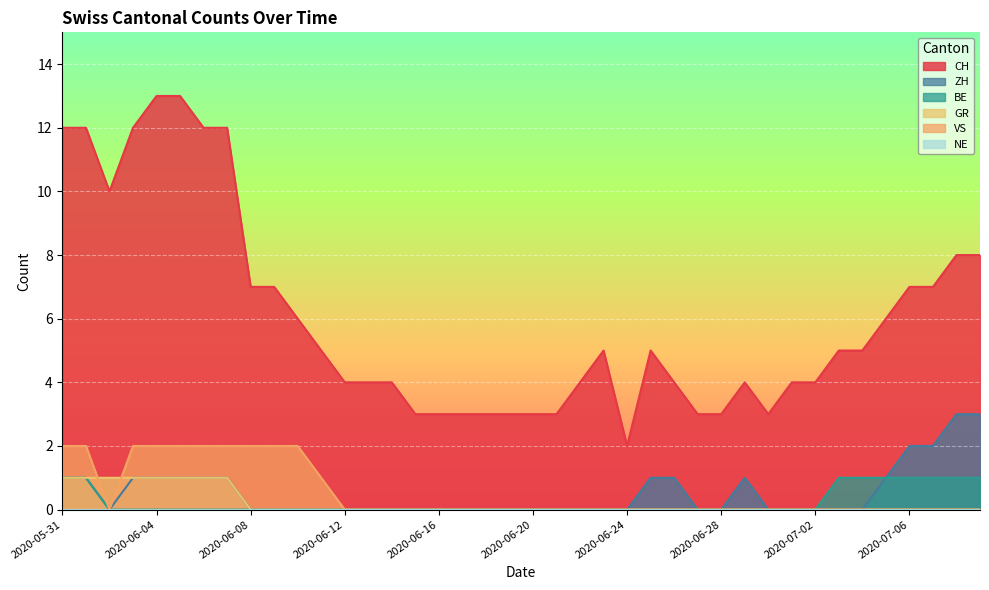

How many lines are shown in the chart?

6